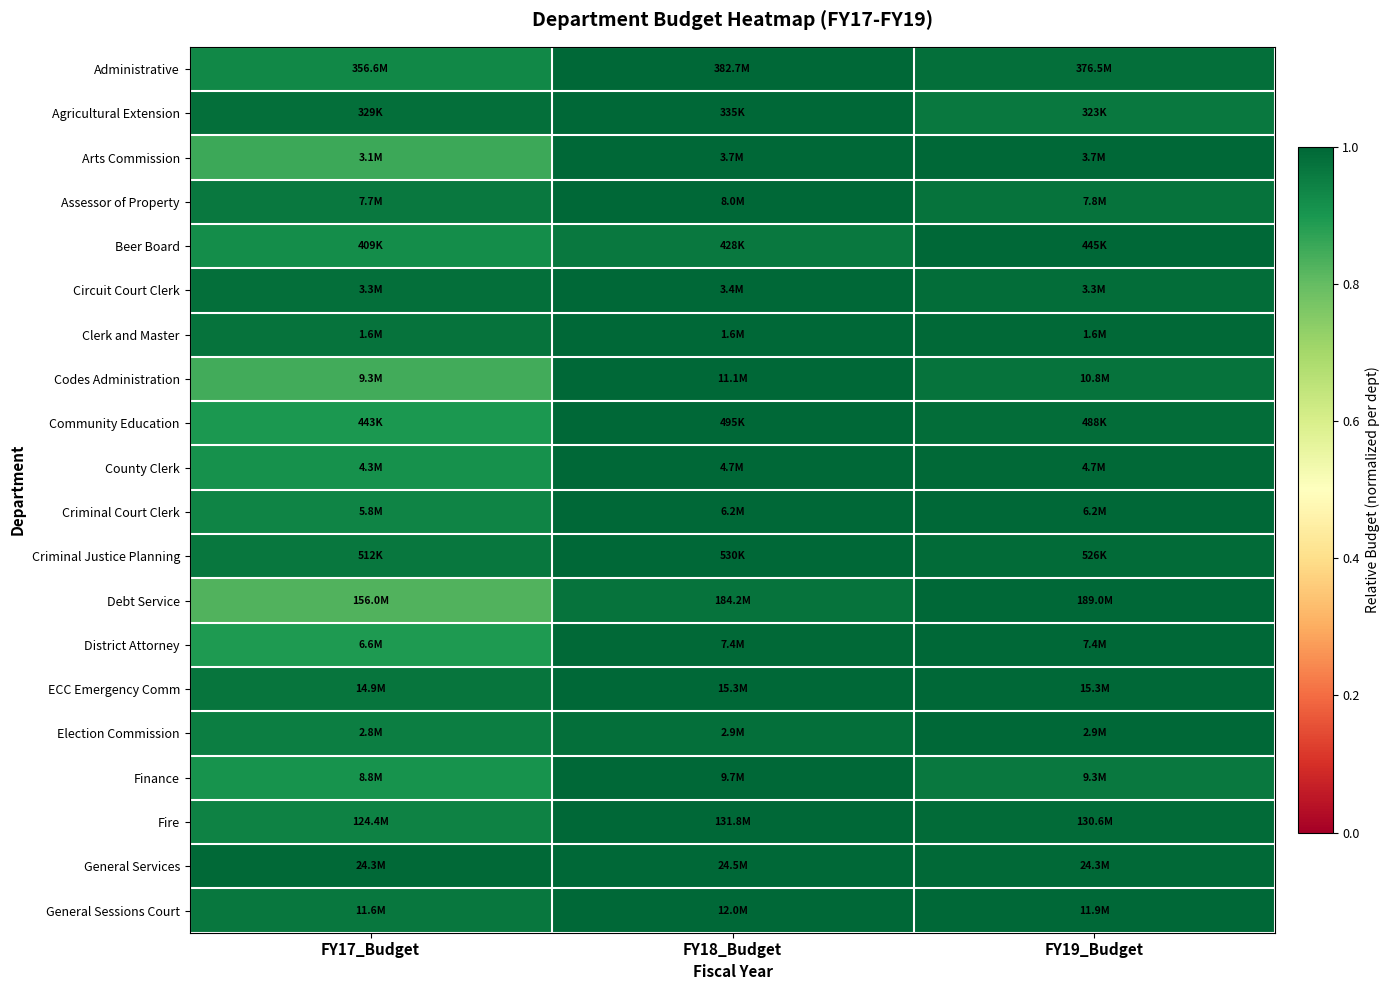

Which label corresponds to the smallest value in the chart?

FY17_Budget